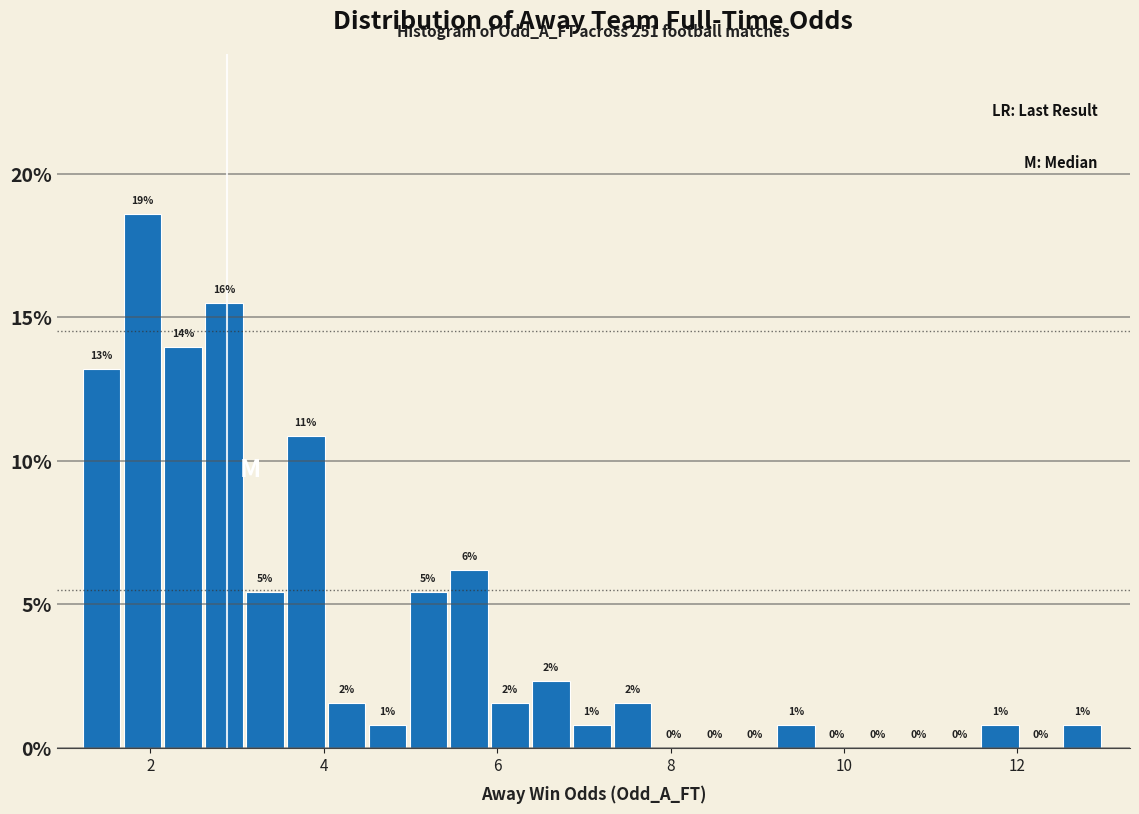

Around what value on the x-axis is the tallest bar? Give the approximate position of its centre, as read against the axis.

2.0